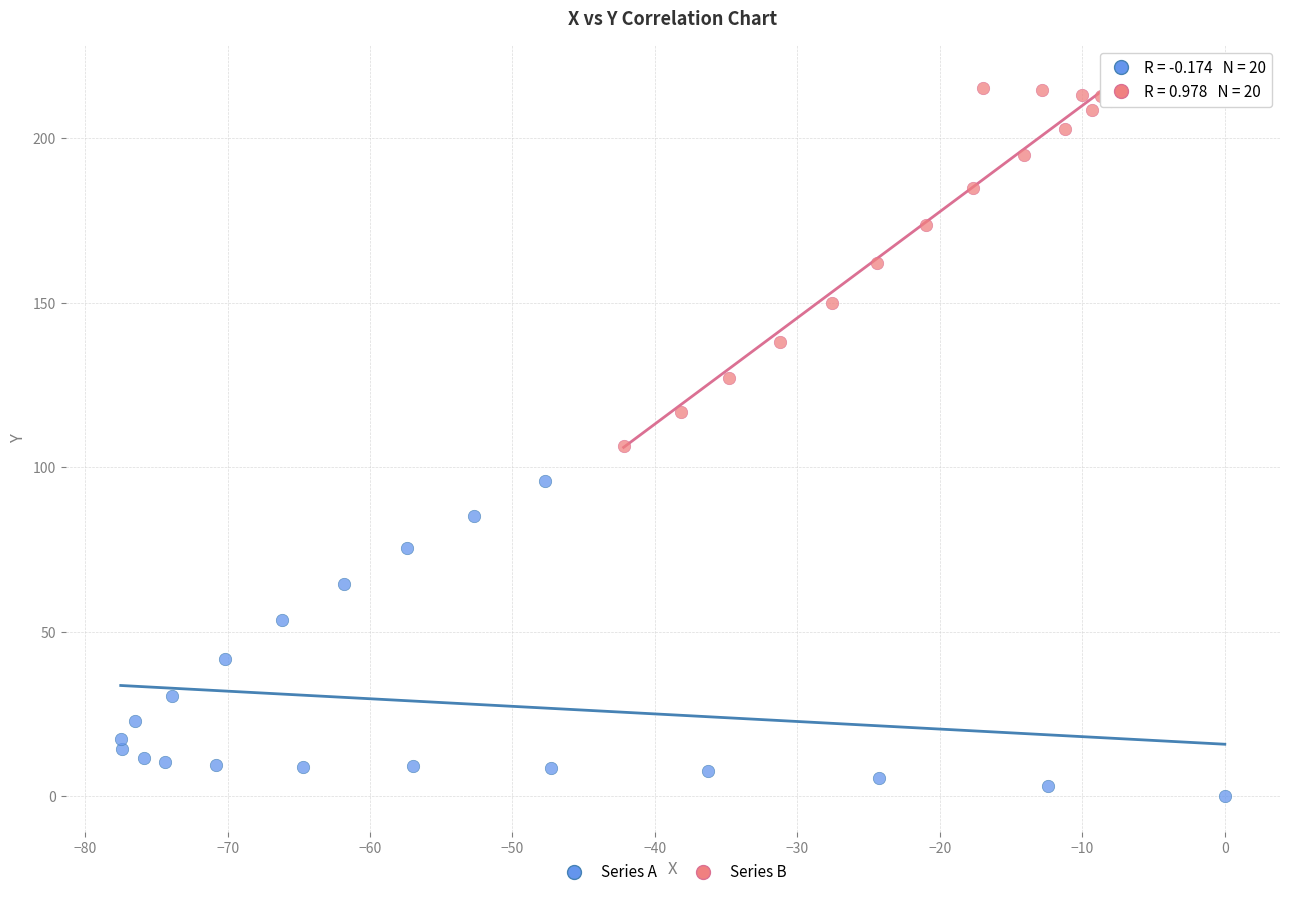

Which series contains the highest Y value?

Series B